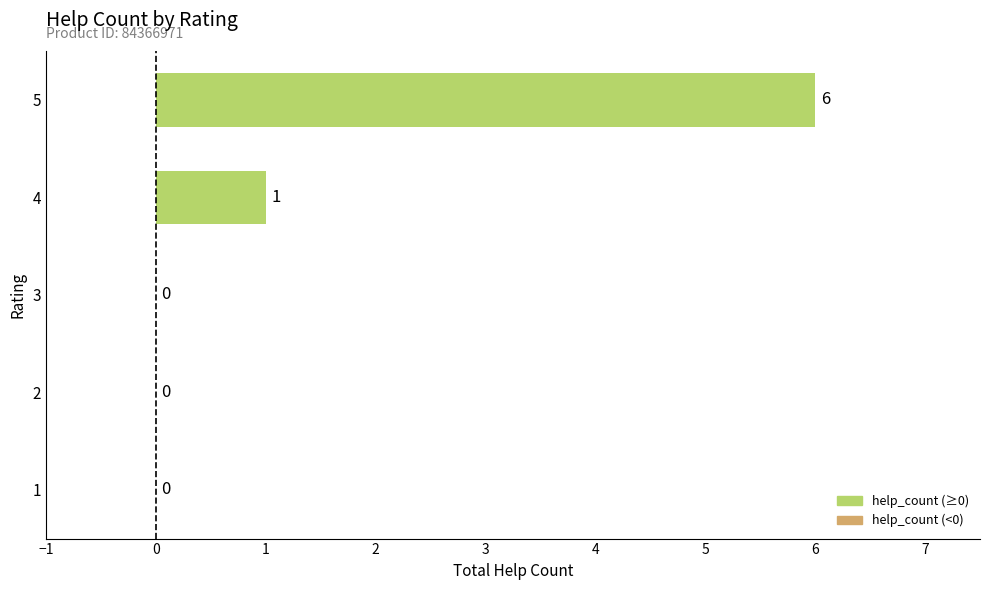

The chart shows a value of 6 at 5. True or false?

True